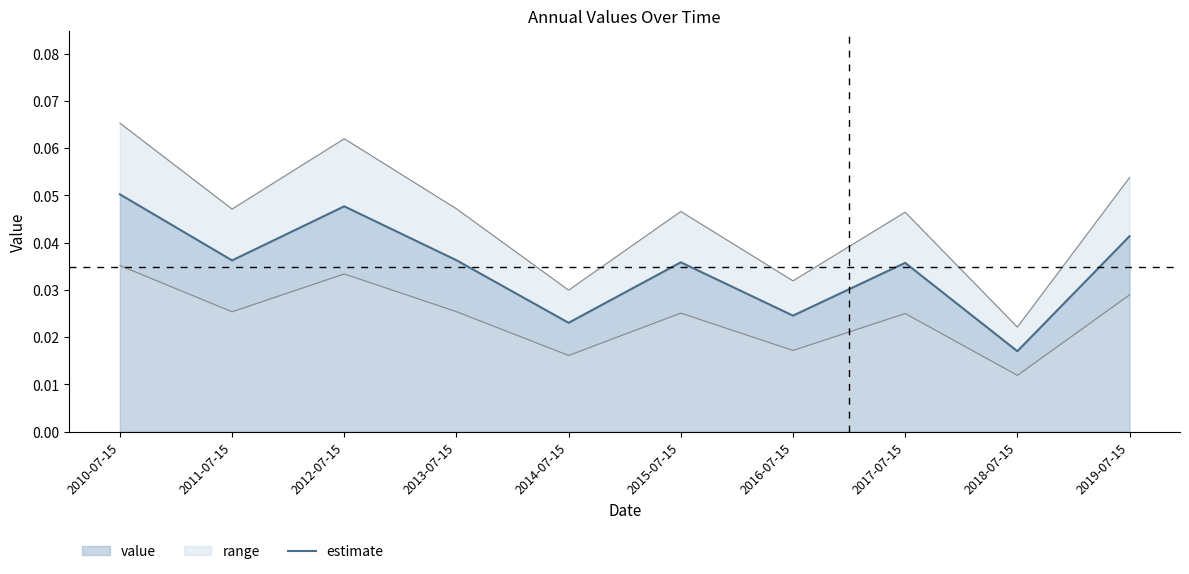

List the labels in order of value, smallest first.

2018-07-15, 2014-07-15, 2016-07-15, 2017-07-15, 2015-07-15, 2011-07-15, 2013-07-15, 2019-07-15, 2012-07-15, 2010-07-15